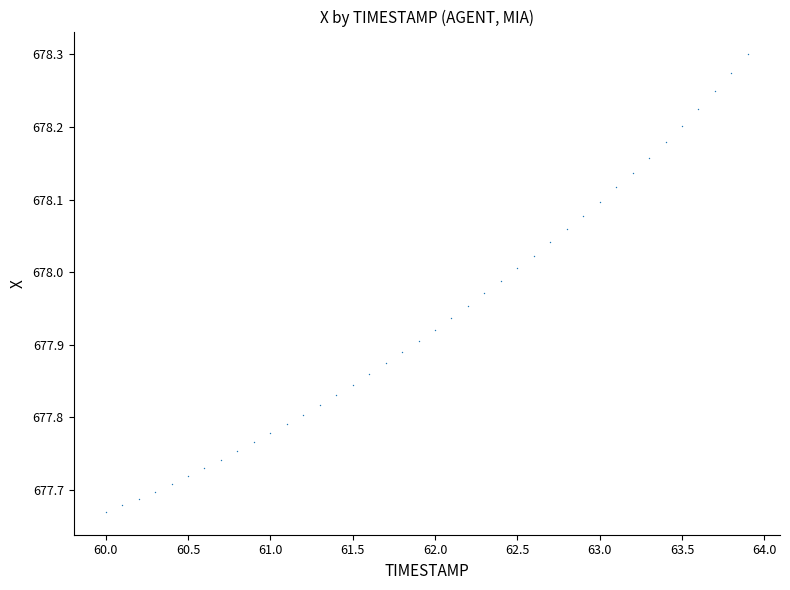

What is the range of X values (max minus min)?

3.9